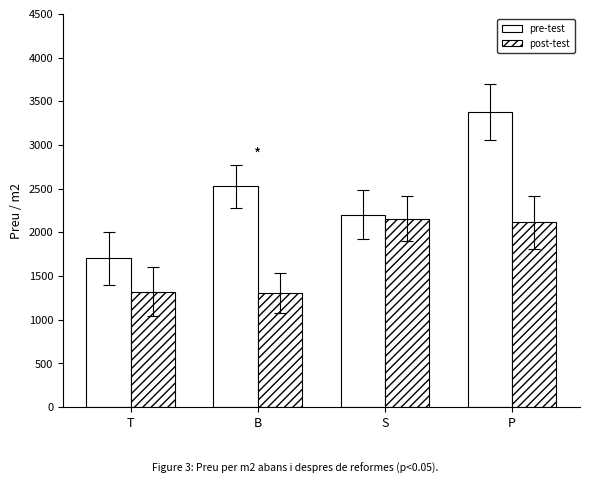

Rank the series at S from lowest to highest value.

post-test, pre-test